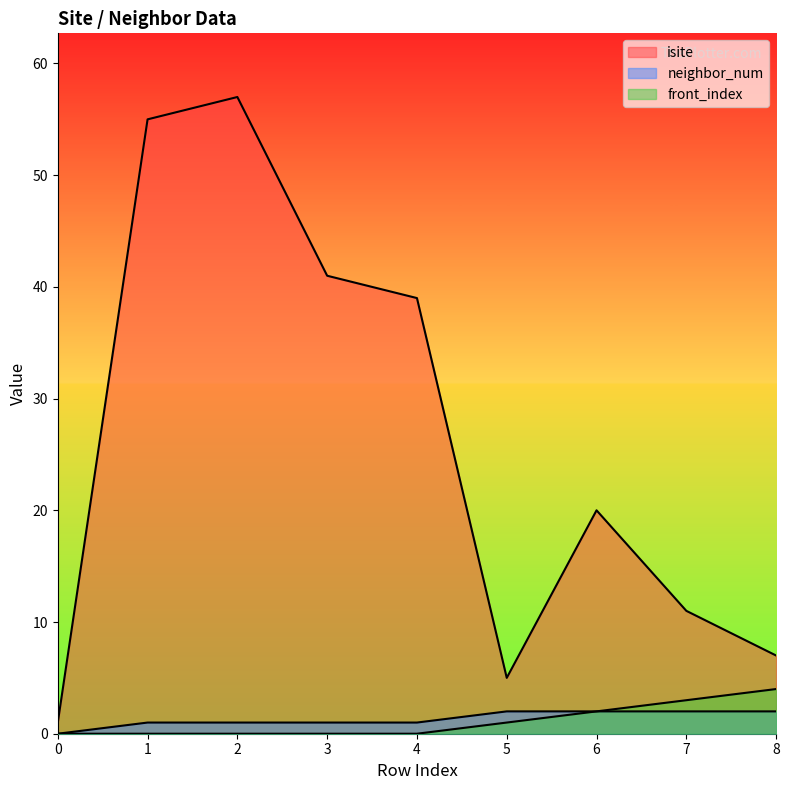

What is the approximate value of isite at 4?

39